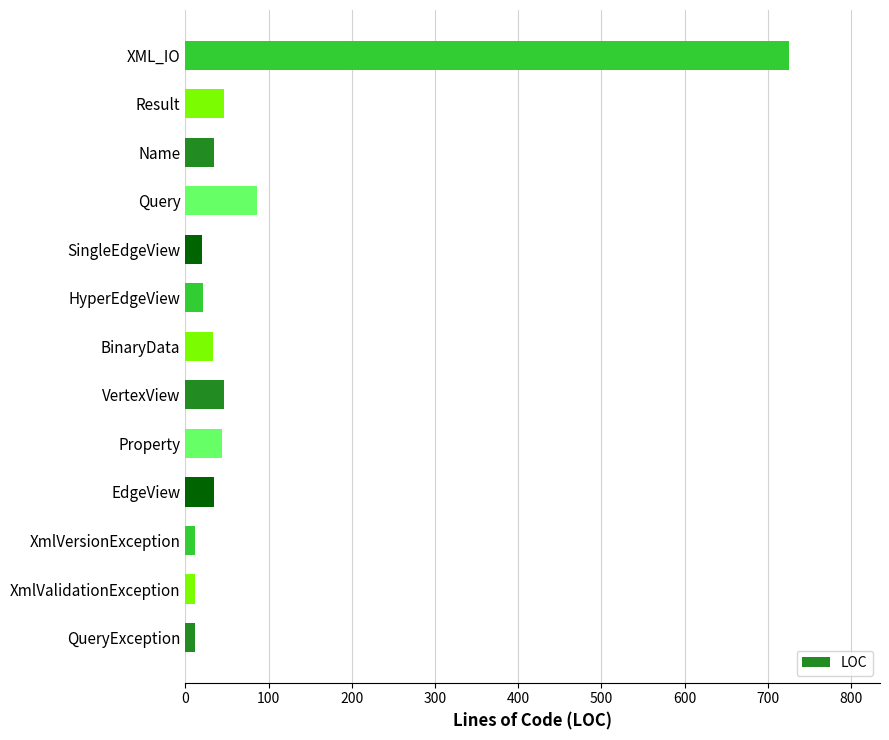

The value at BinaryData is 33. True or false?

True